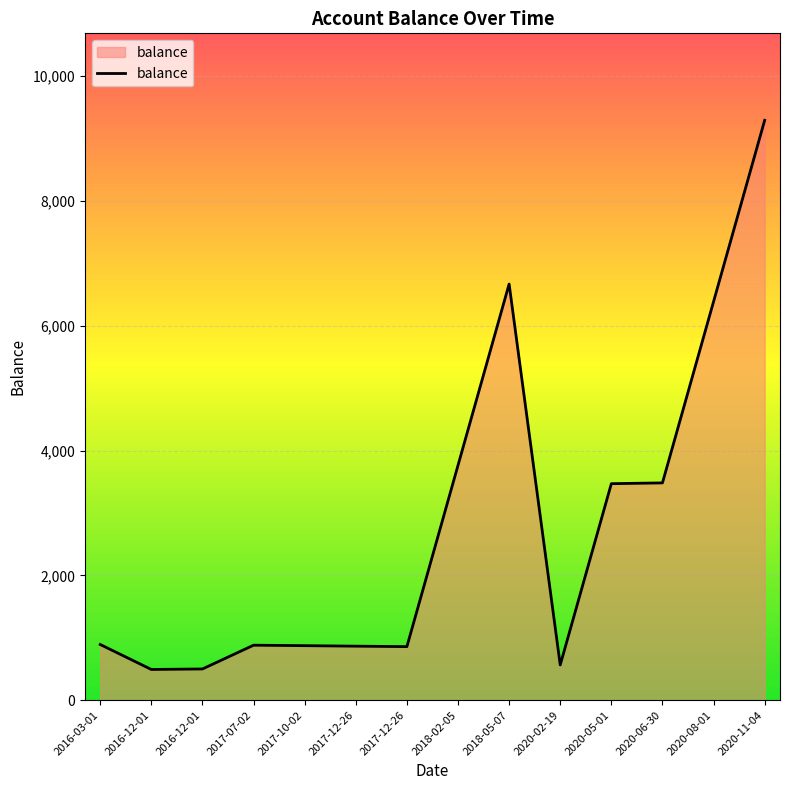

How many interior local valleys (lower than both neighbors) does the data have?

3